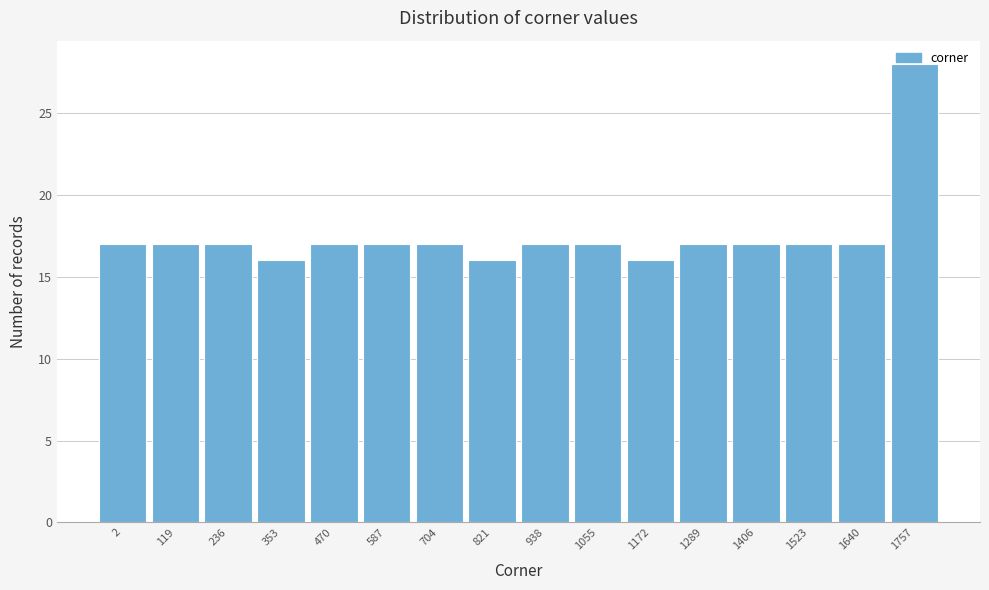

What is the average value?

18